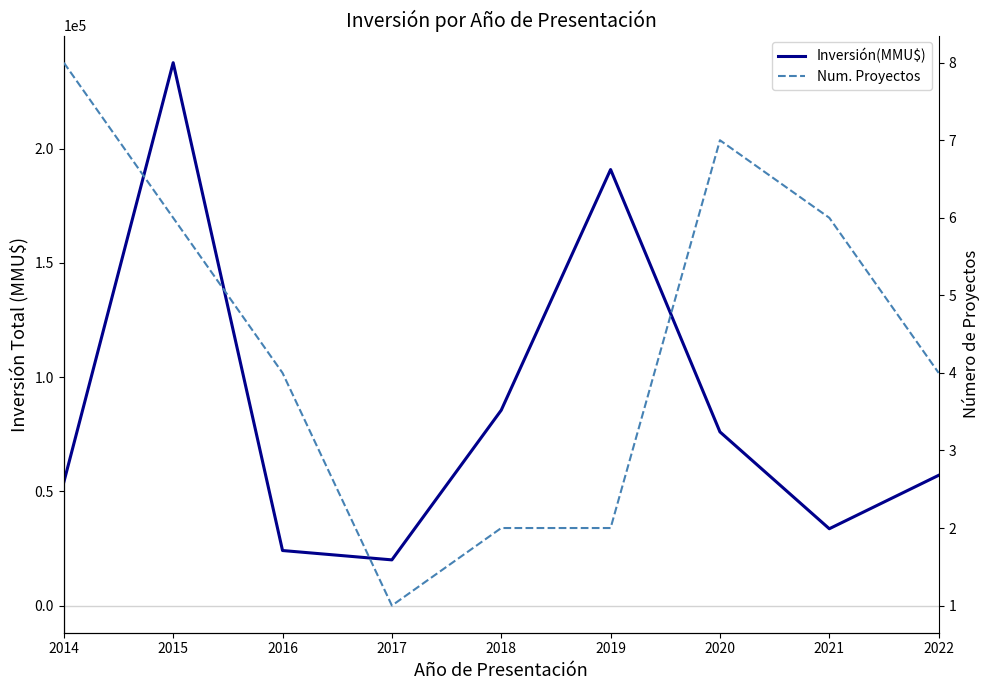

What is the average value of the Num. Proyectos series?

4